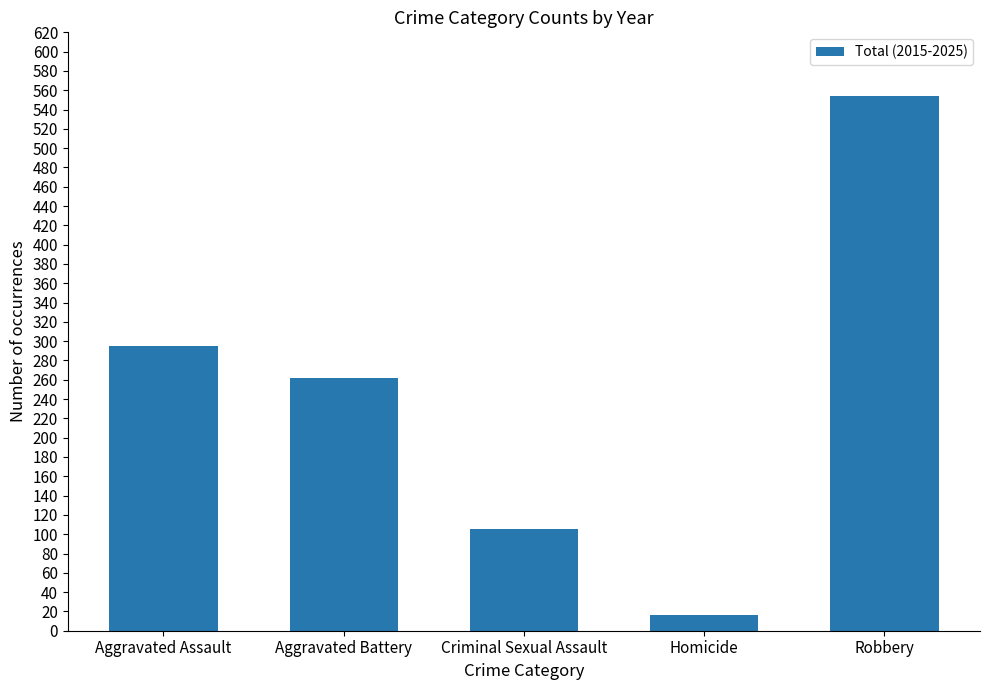

What is the smallest value displayed?

16